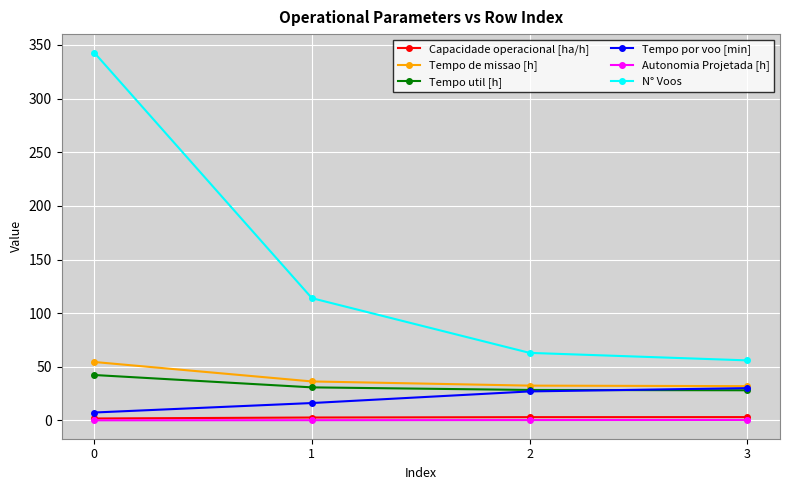

Which series changed the most between 0 and 1?

N° Voos